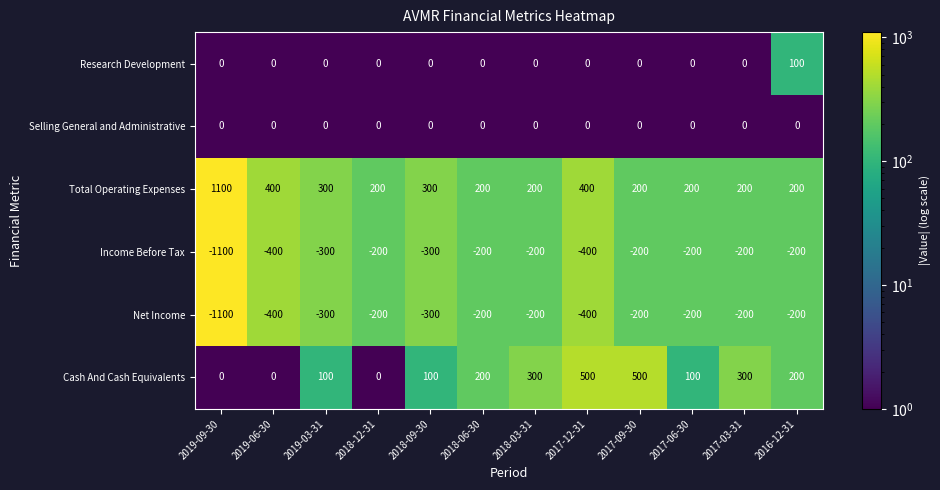

What value does the Net Income series have at 2017-03-31, to the nearest 10?

-200